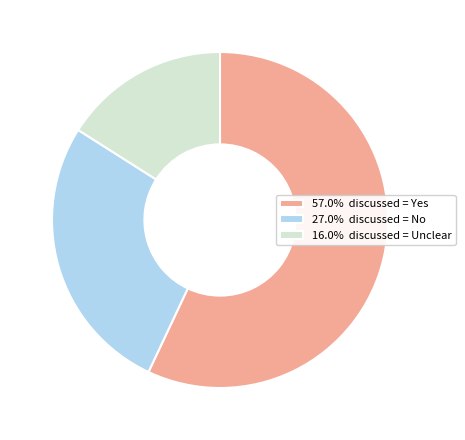

Does 57.0% discussed = Yes account for over 50% of the chart?

Yes